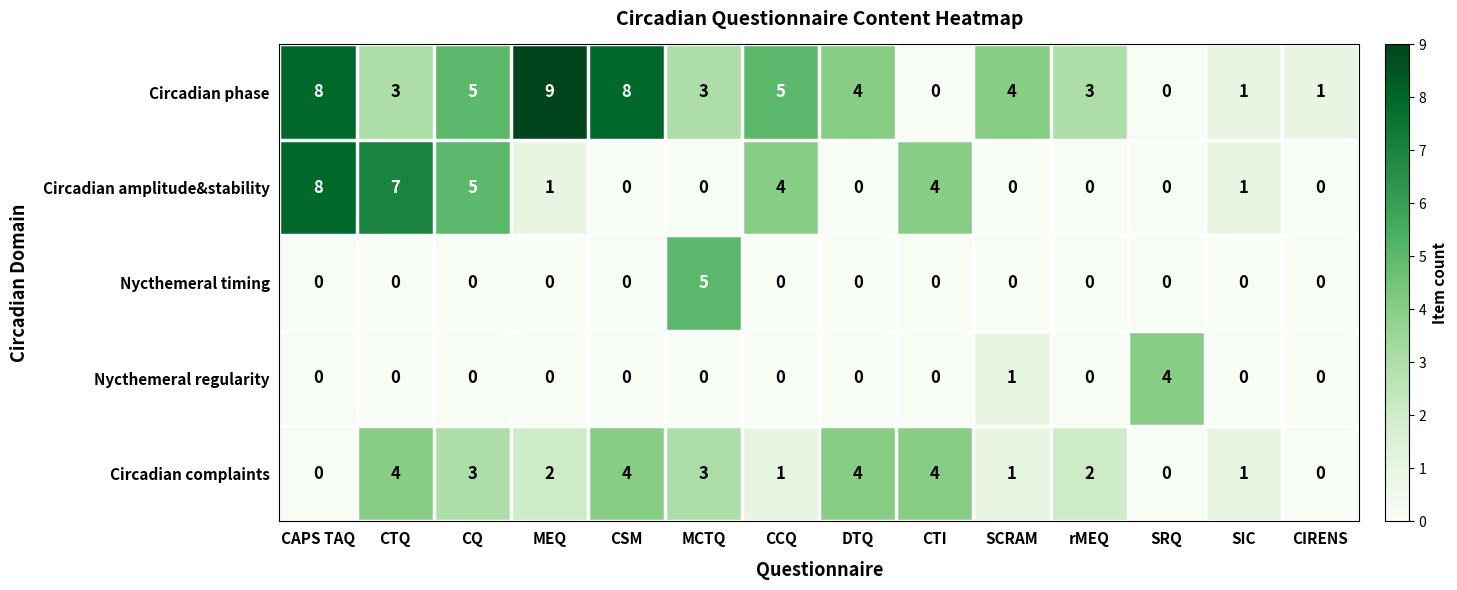

Which series has the largest range (max minus min)?

Circadian phase